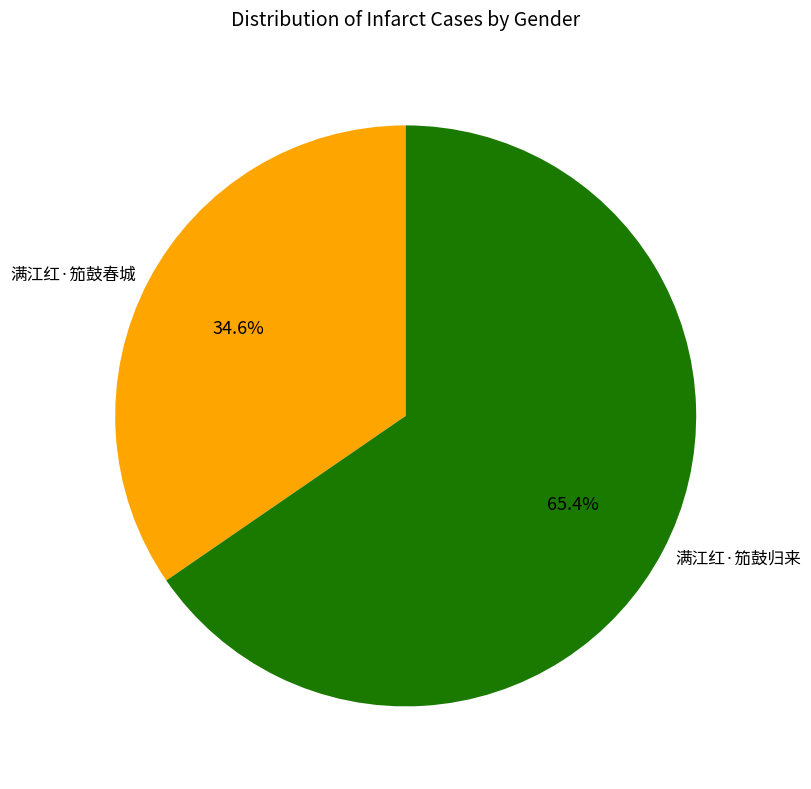

The 满江红·笳鼓归来 slice represents 65% of the pie. True or false?

True